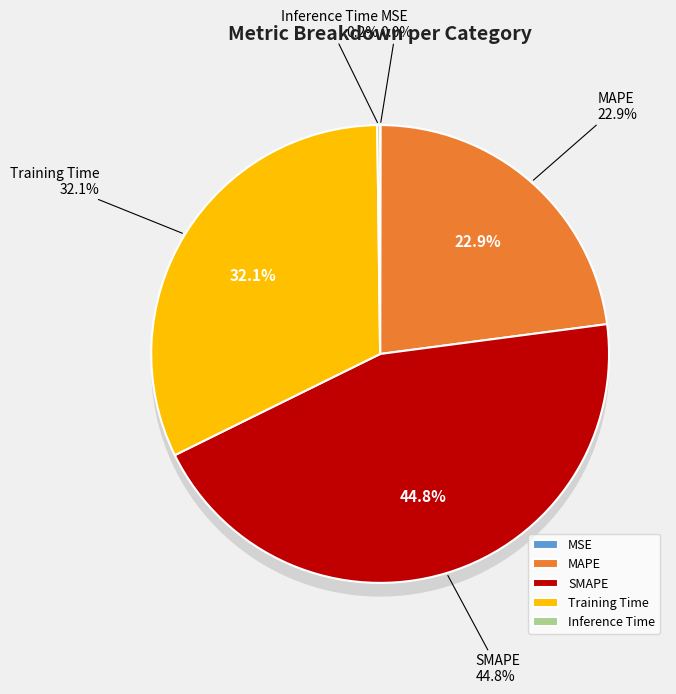

Is there any slice that represents more than half of the pie?

No